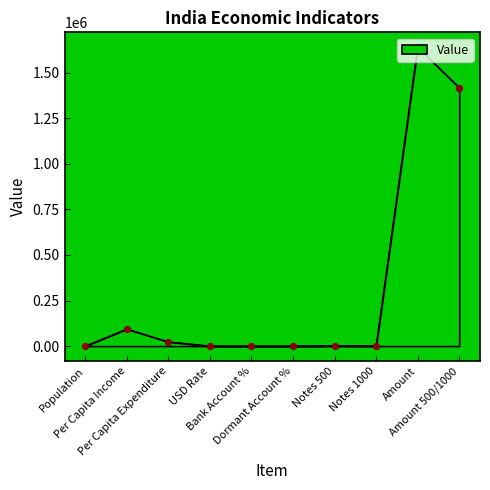

What is the ratio of the value at Per Capita Expenditure to the value at Notes 500?

14.6